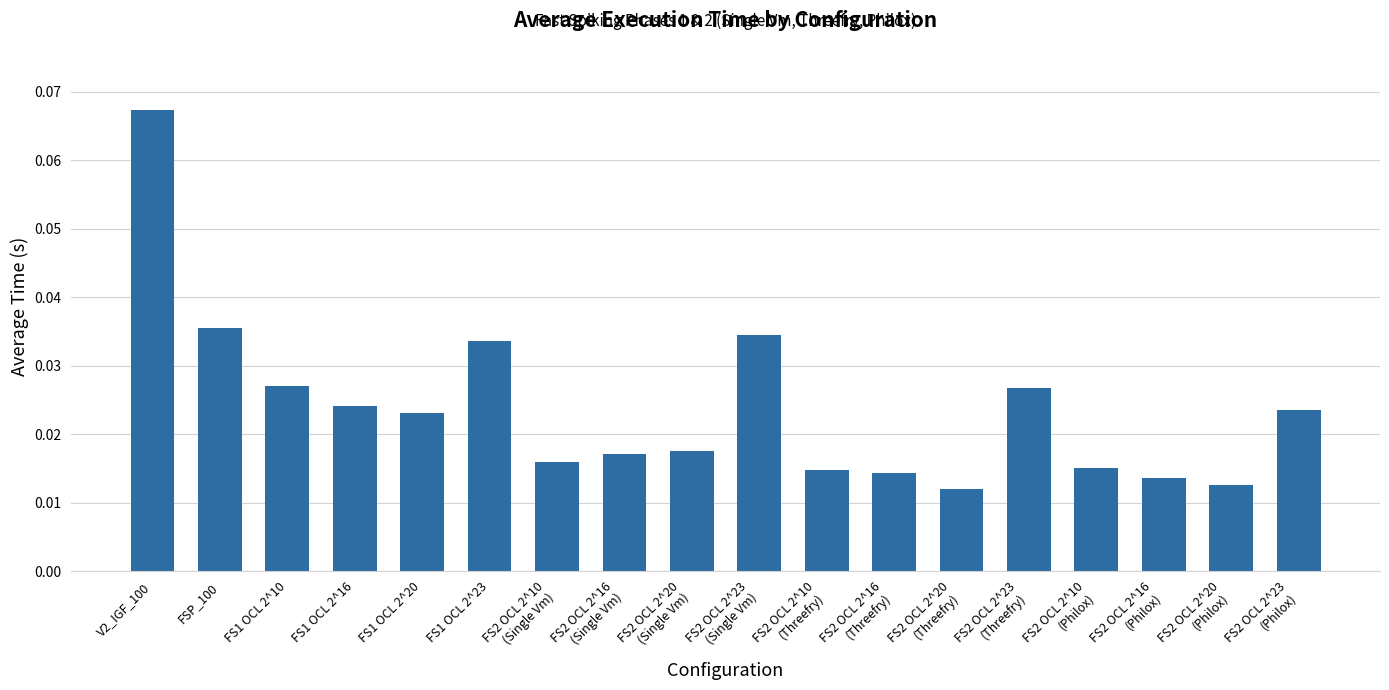

What is the label of the 3rd bar from the left?

FS1 OCL 2^10